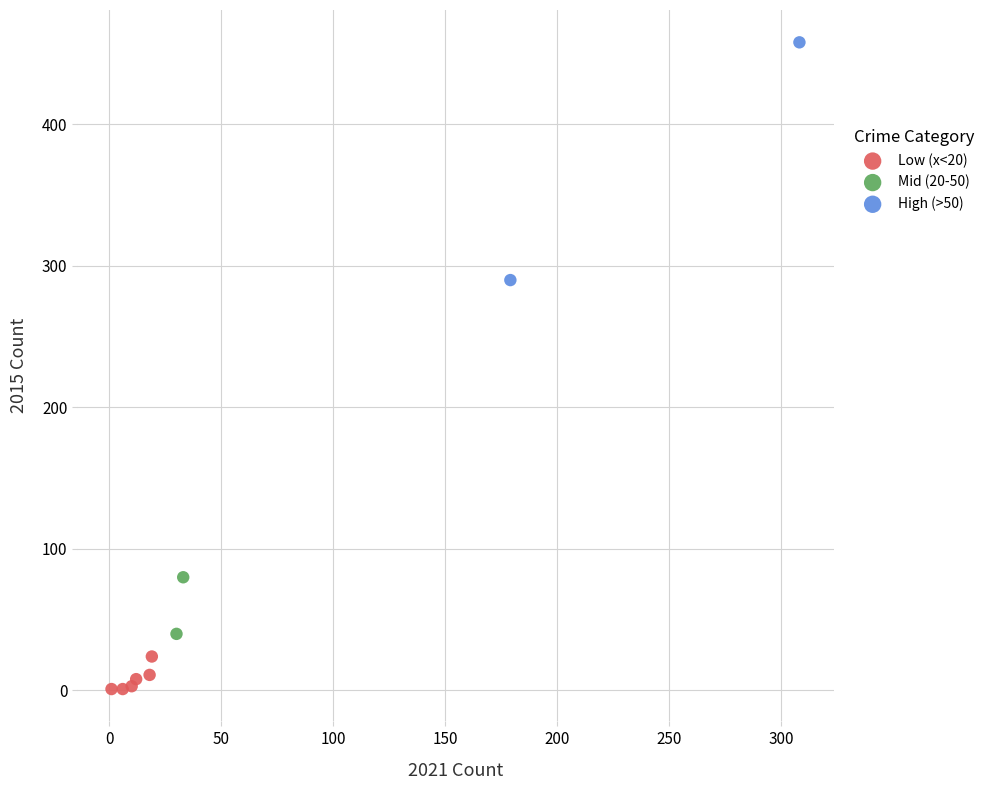

Which series has the widest spread of Y values?

High (>50)